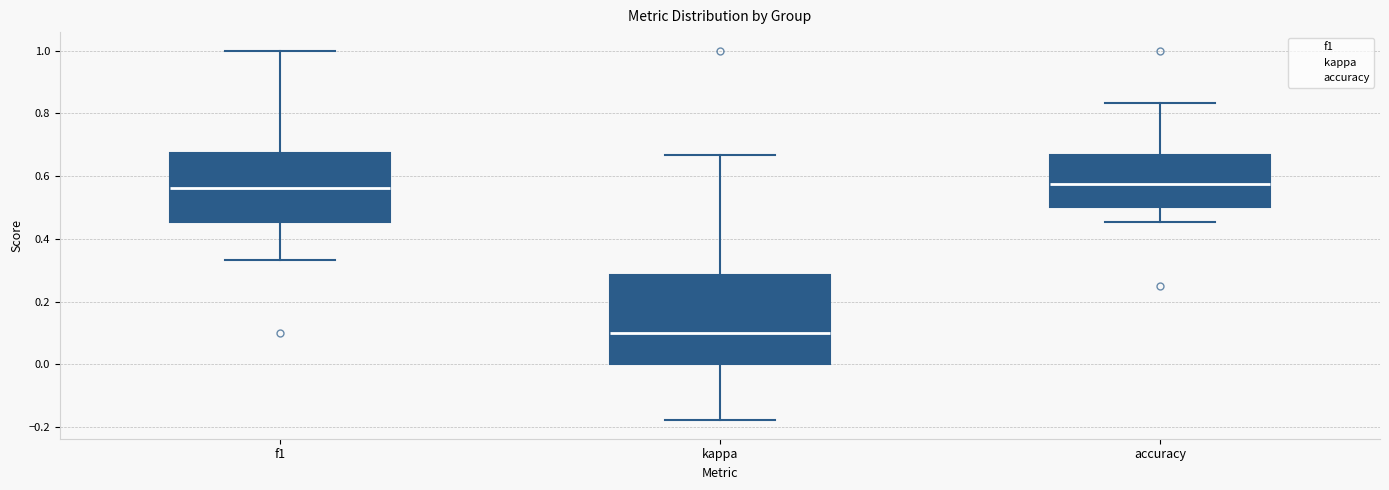

Where does the lower whisker of the box for accuracy end on the y-axis? The values are not printed on the chart, so give them approximately, as read against the axis.

0.46